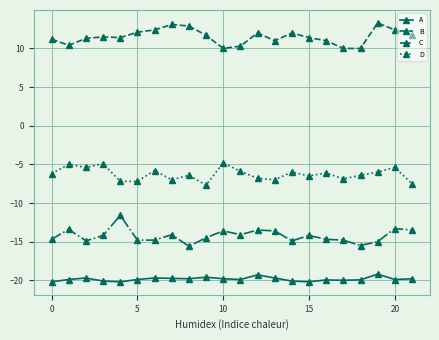

What is the maximum value for D?

-4.8